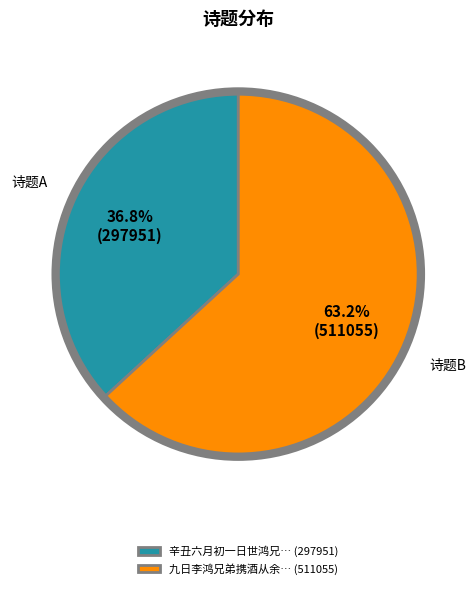

Combined, do 九日李鸿兄弟携酒从余… (511055) and 辛丑六月初一日世鸿兄… (297951) account for over 50%?

Yes